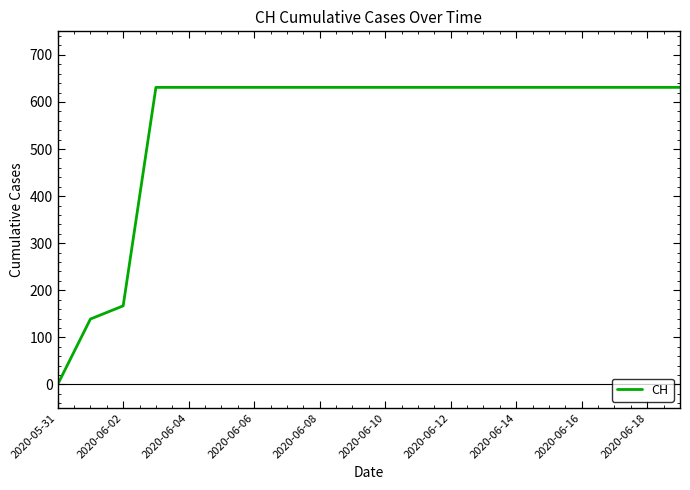

What is the greatest value displayed?

631